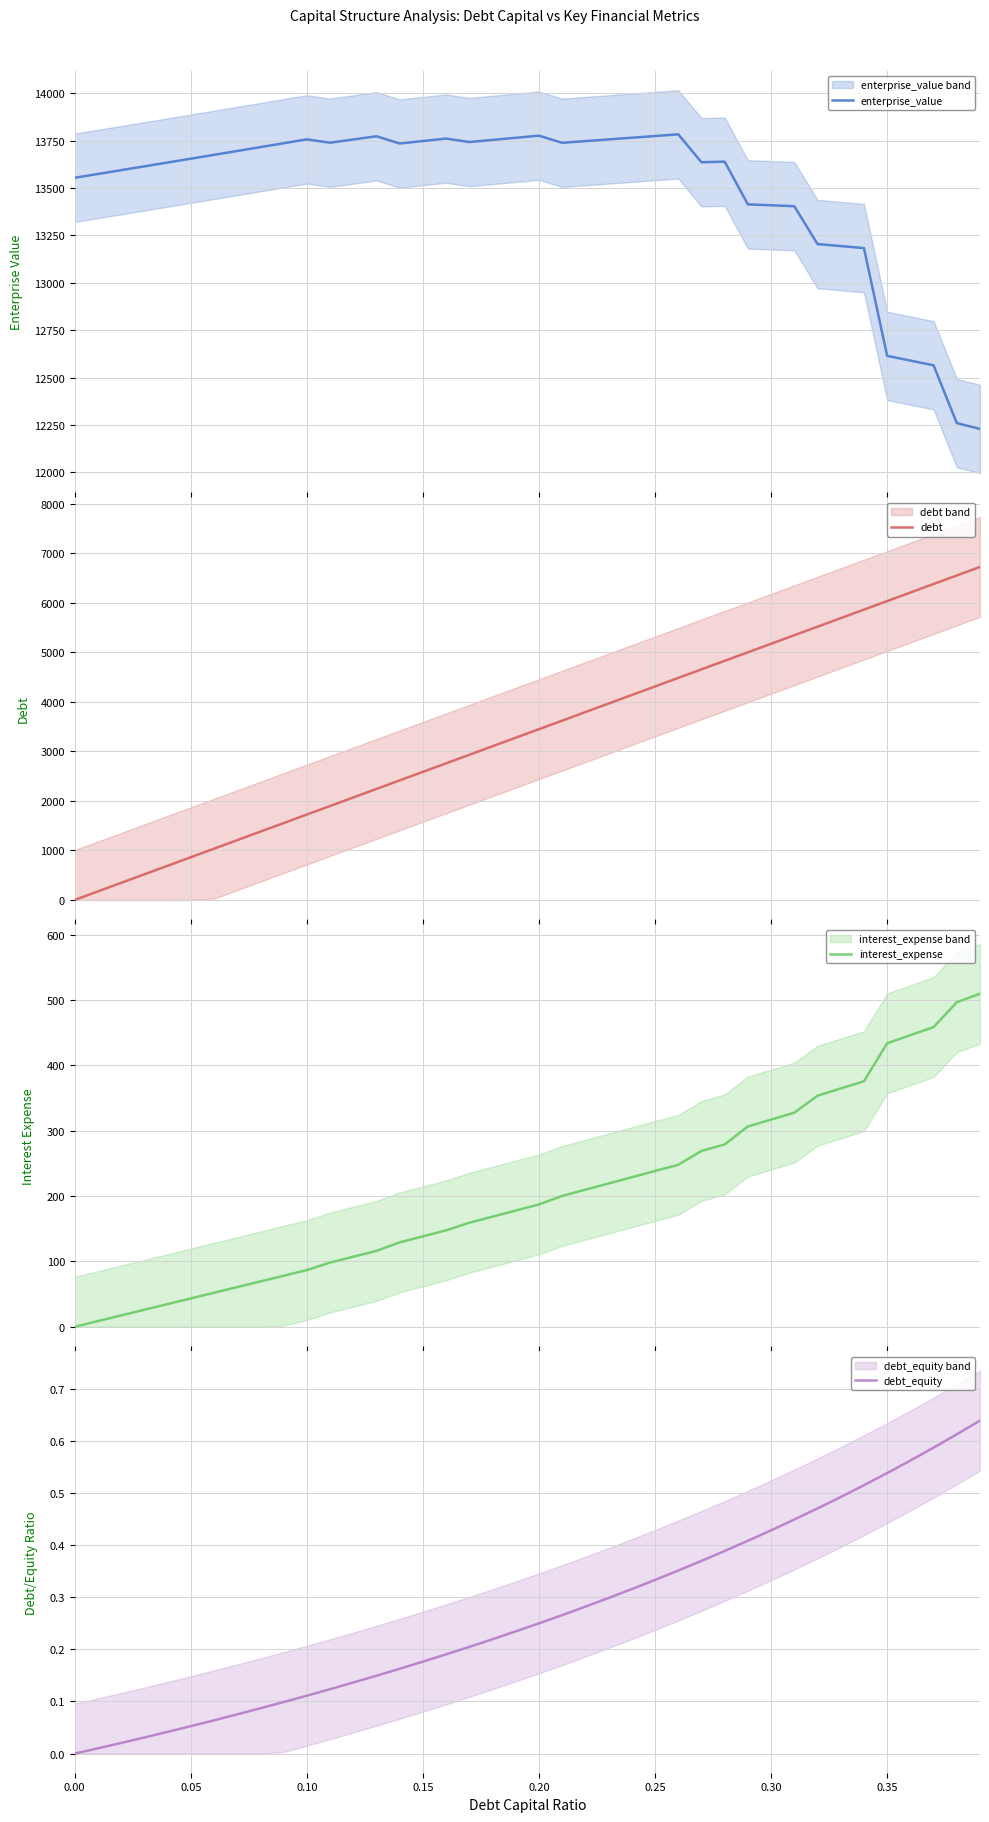

How many values in the debt series exceed 3446?

20